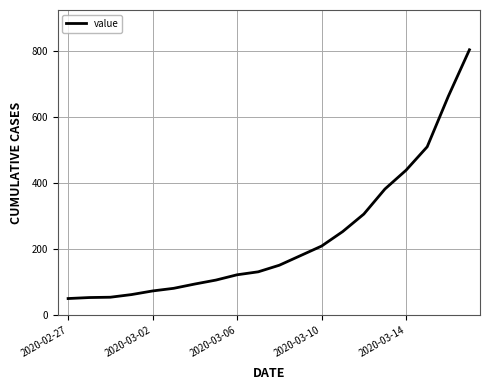

What is the maximum value shown in the chart?

804